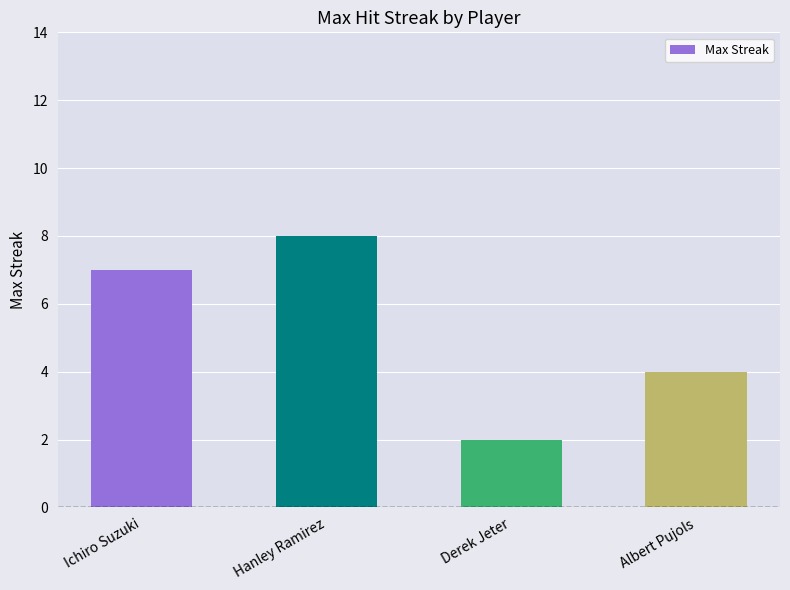

How many values are below 7?

2